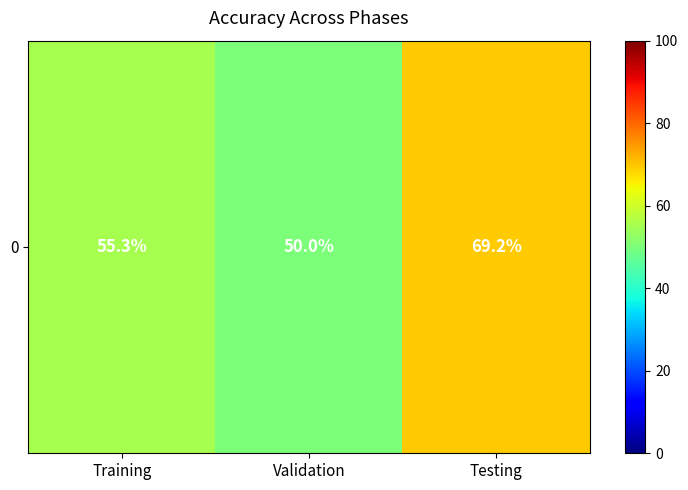

At which category does the chart reach its peak across all series?

Testing